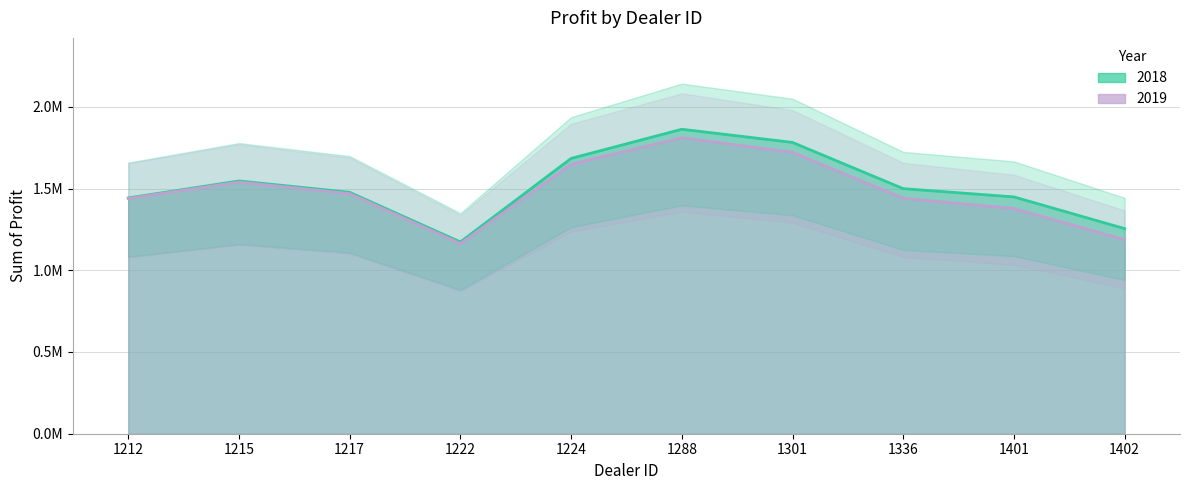

Does the chart display data point markers on the line(s)?

No